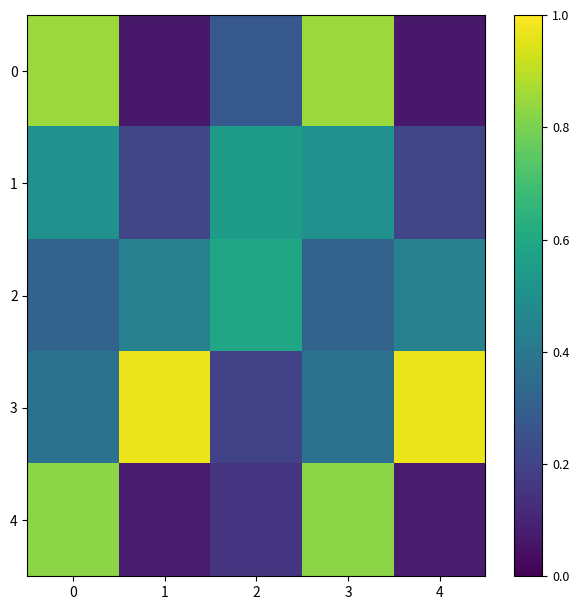

Count the number of categories in the chart.

5